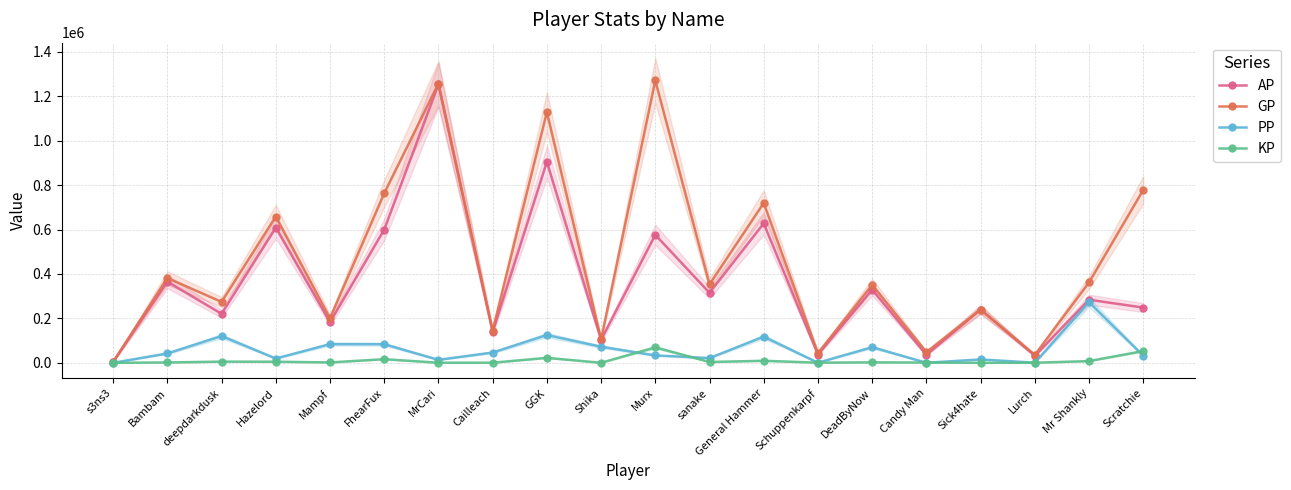

What is the label of the 6th point from the left?

FhearFux